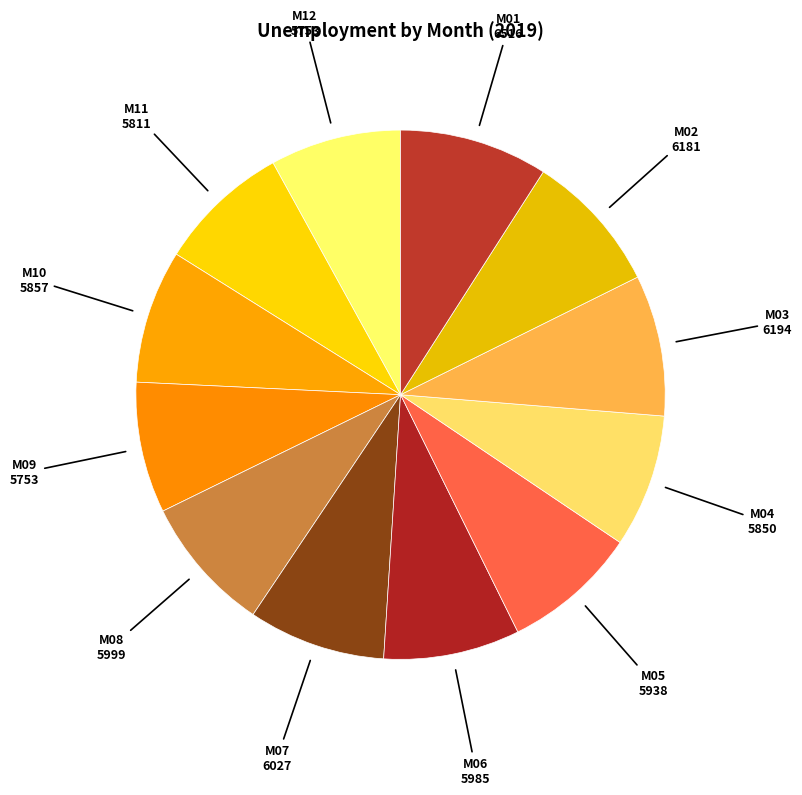

How many slices are in this pie chart?

12